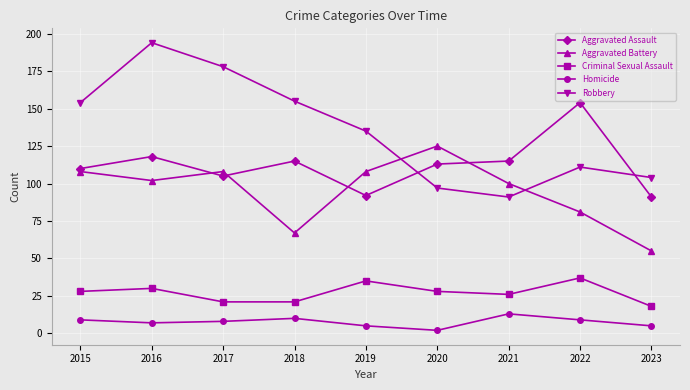

What is the difference between the Robbery values at 2018 and 2020?

58